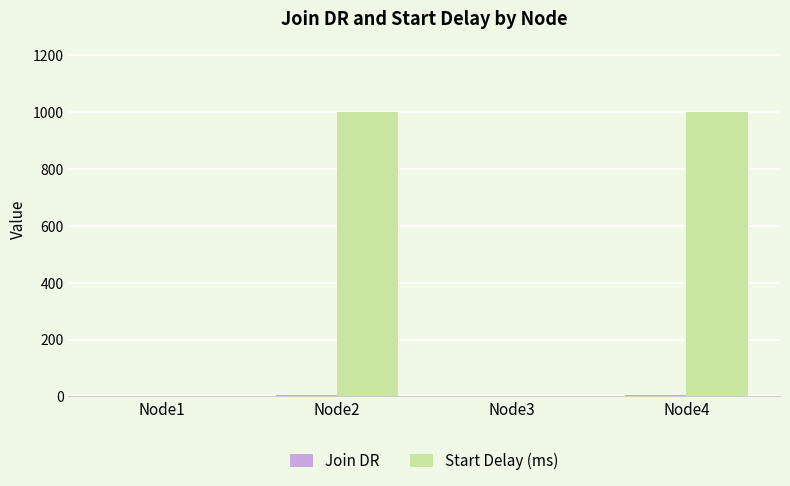

Which series changed the most between Node1 and Node4?

Start Delay (ms)